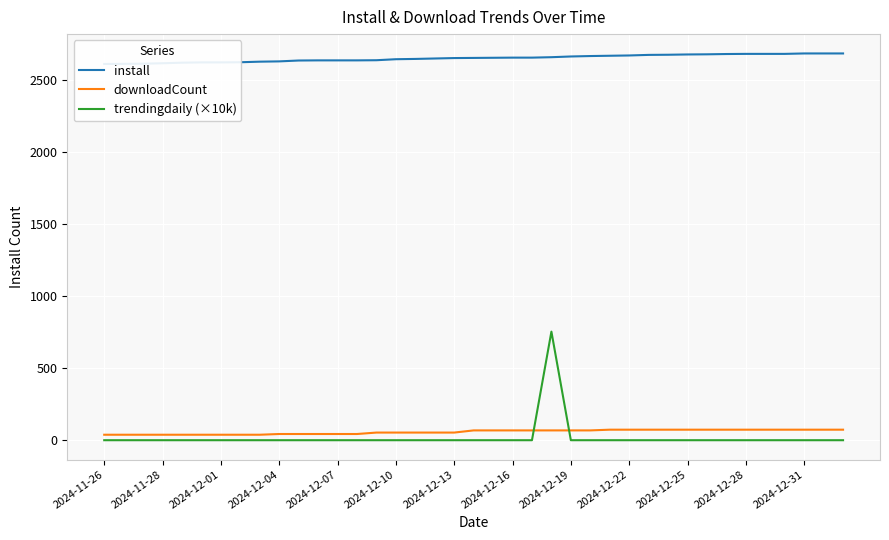

Which series ends up on top after the final intersection of trendingdaily (×10k) and downloadCount?

downloadCount